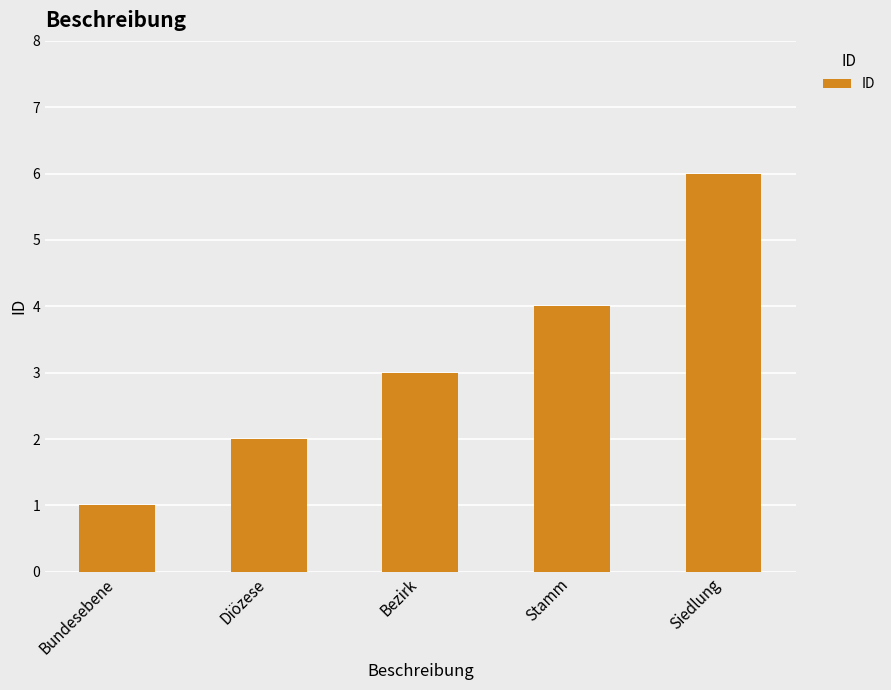

What is the smallest value displayed?

1